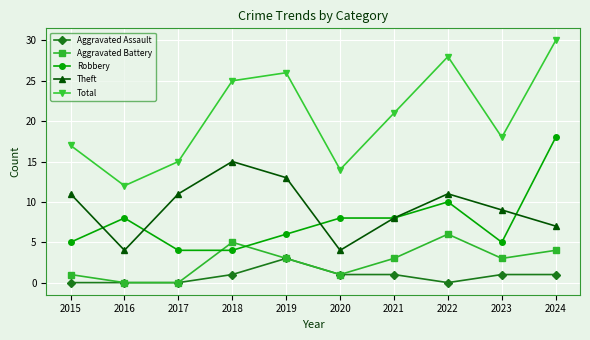

Is the value of Aggravated Assault at 2017 greater than the value of Robbery at 2022?

No